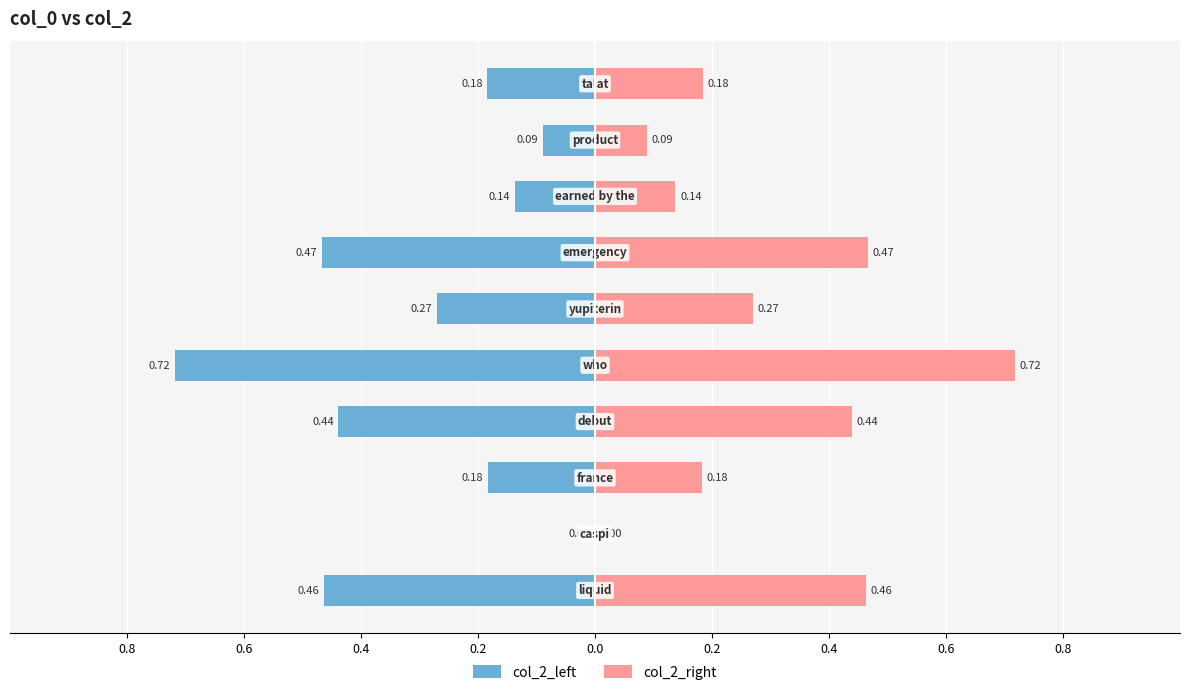

Which series has the largest range (max minus min)?

col_2_left